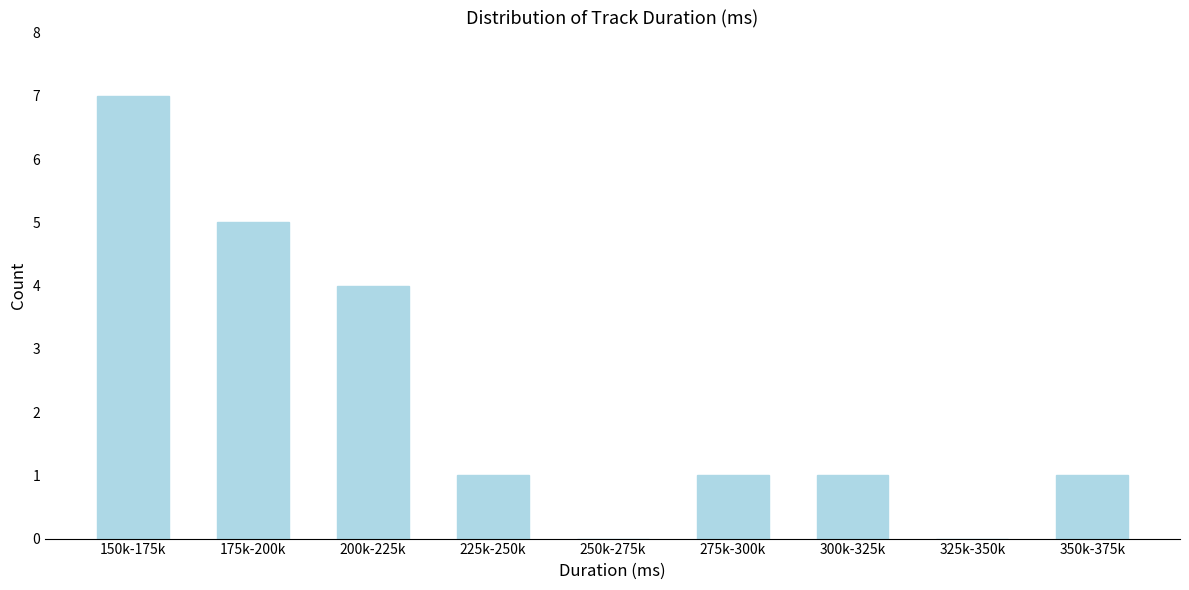

Reading left to right, what are all the values shown in this chart?

150k-175k=7	175k-200k=5	200k-225k=4	225k-250k=1	250k-275k=0	275k-300k=1	300k-325k=1	325k-350k=0	350k-375k=1